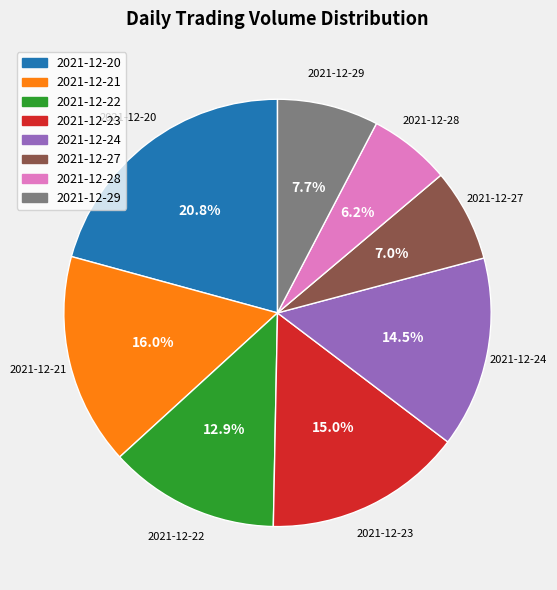

Which has a higher value, 2021-12-20 or 2021-12-21?

2021-12-20